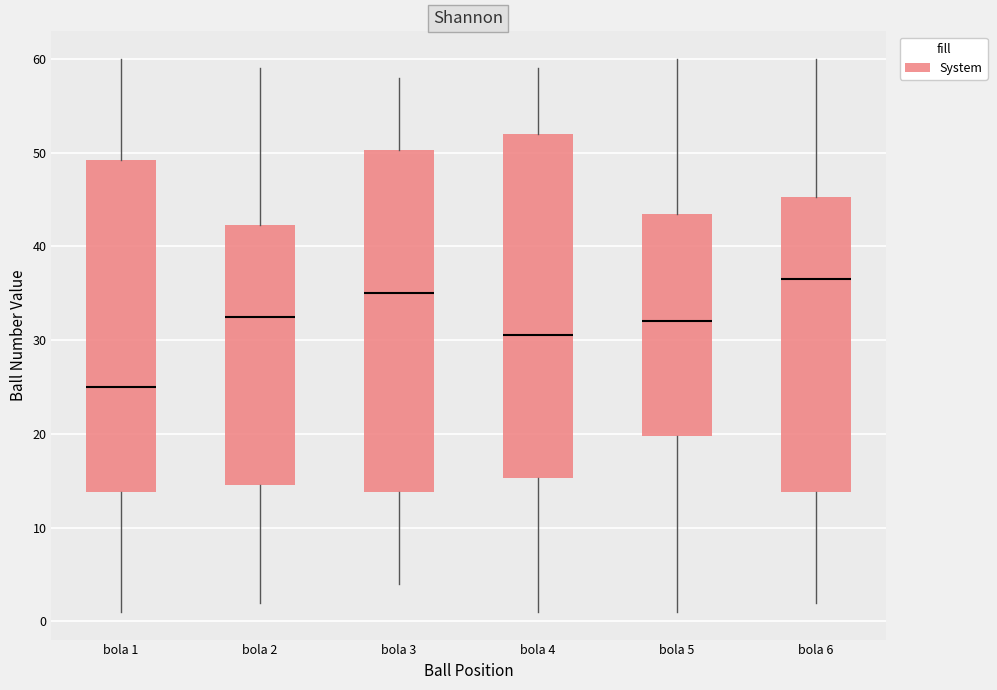

Which box's median line is the highest?

bola 6